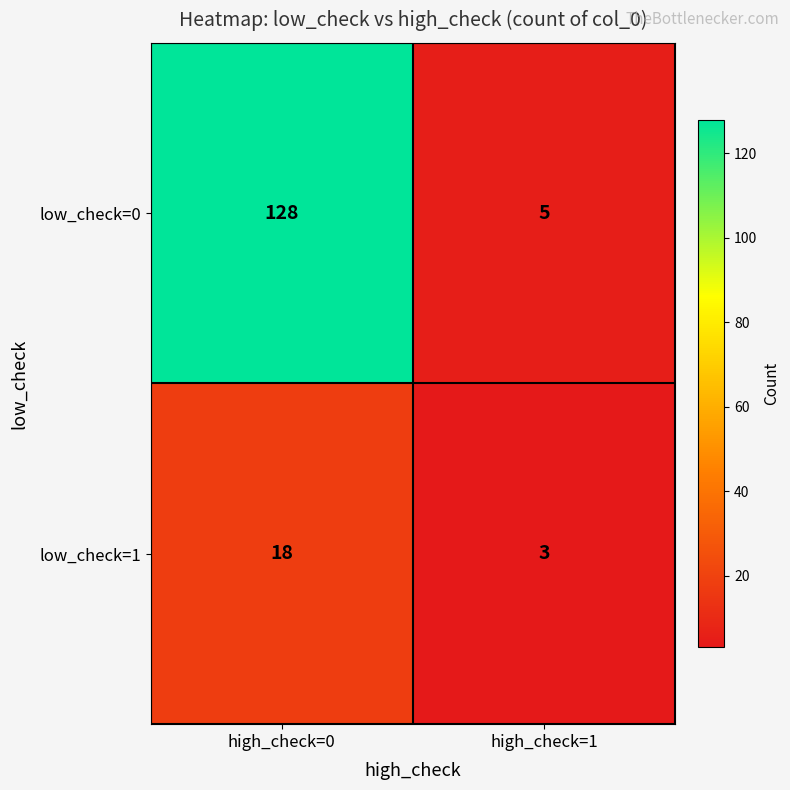

Which series has the widest spread of values?

low_check=0